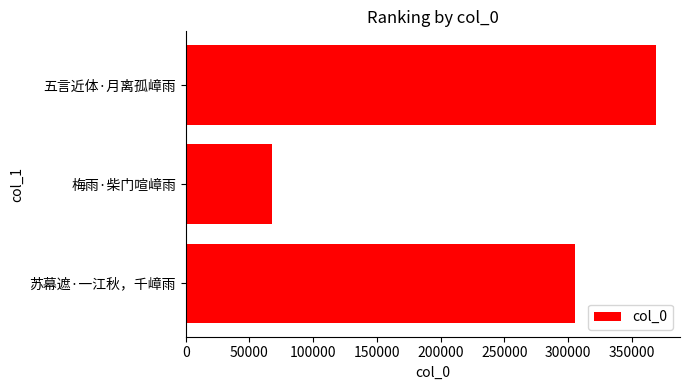

Between 五言近体·月离孤嶂雨 and 苏幕遮·一江秋，千嶂雨, which is larger?

五言近体·月离孤嶂雨